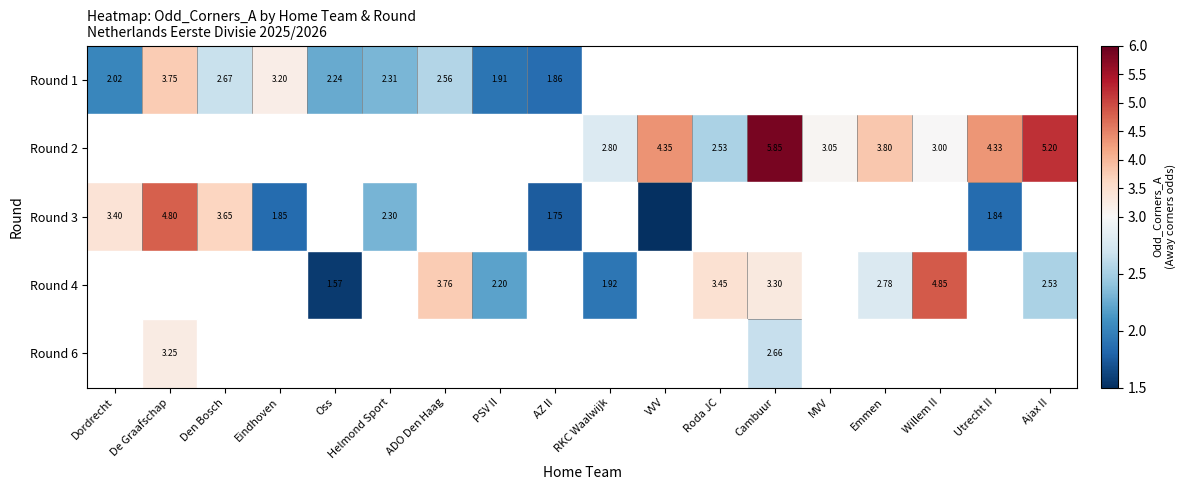

What is the sum of all Round 4 values?

26.4